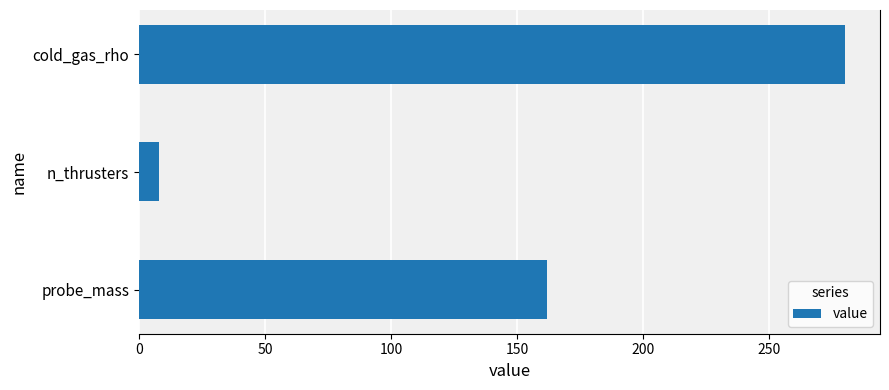

Rank the categories by value from highest to lowest.

cold_gas_rho, probe_mass, n_thrusters